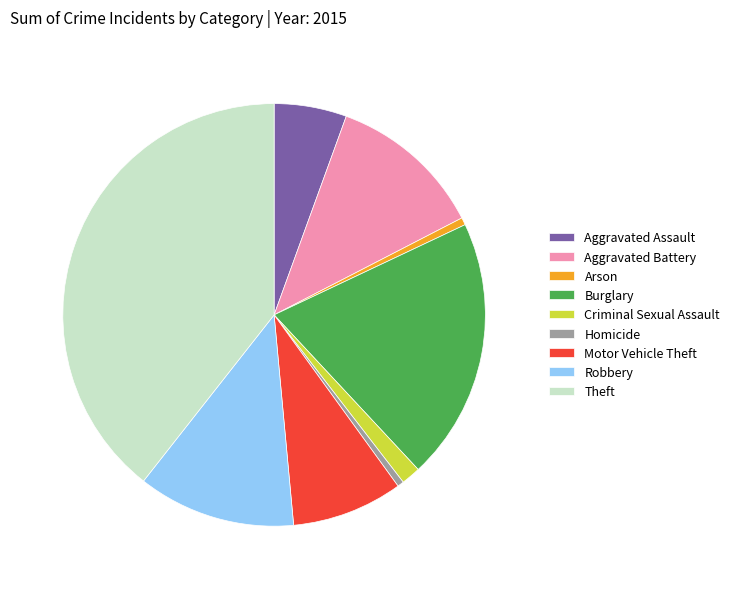

Which slice is the largest?

Theft